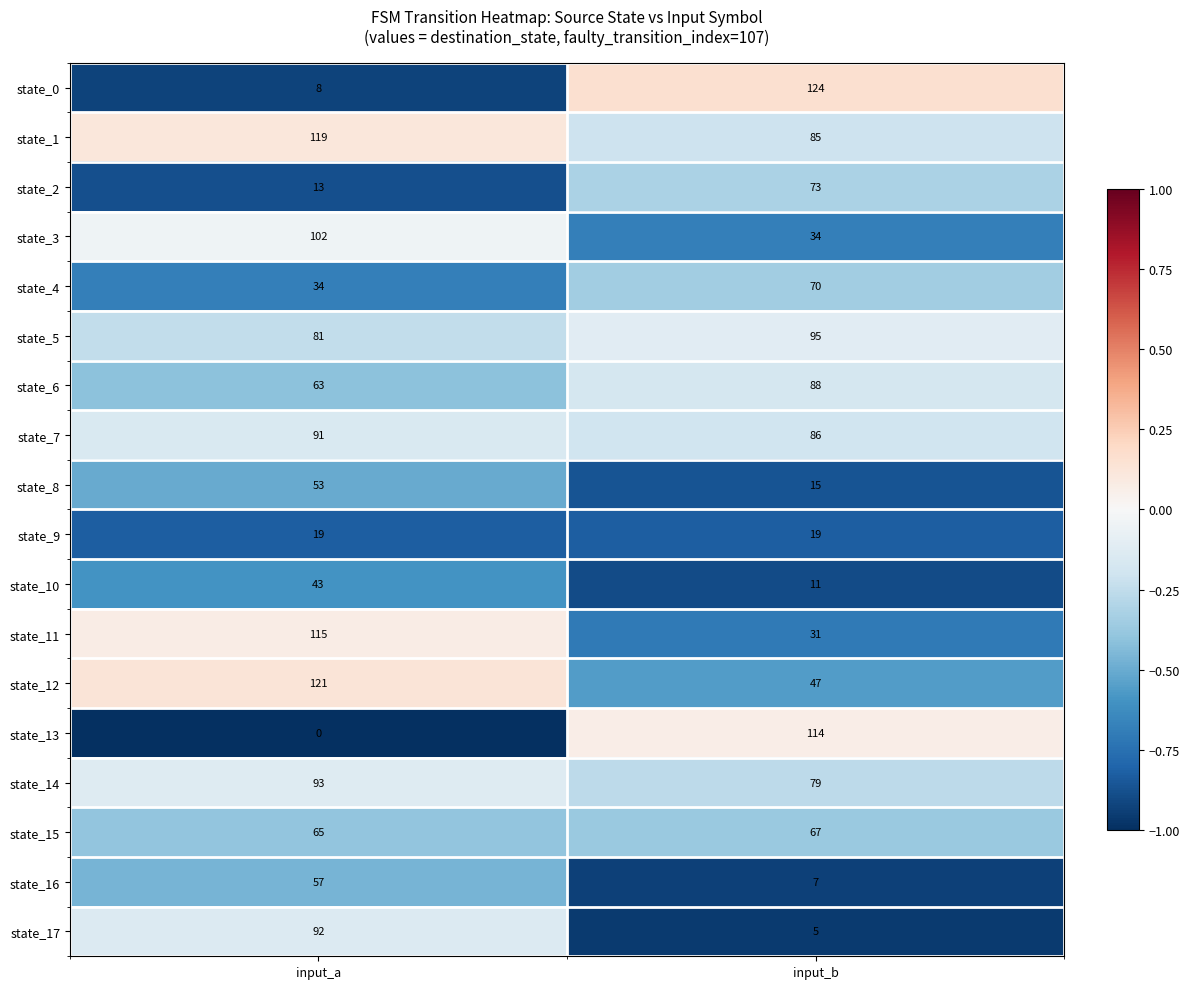

How many categories are shown in the chart?

2